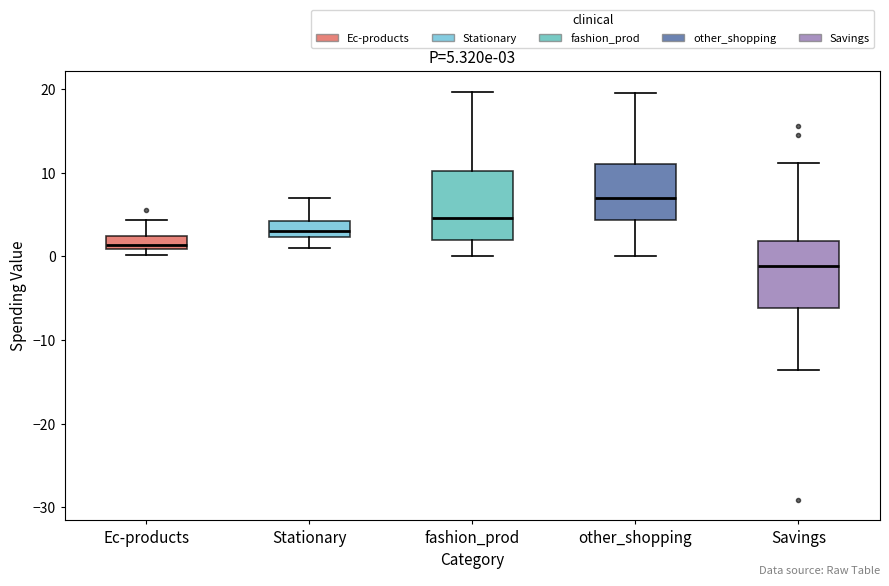

Which box has the lowest median line?

Savings